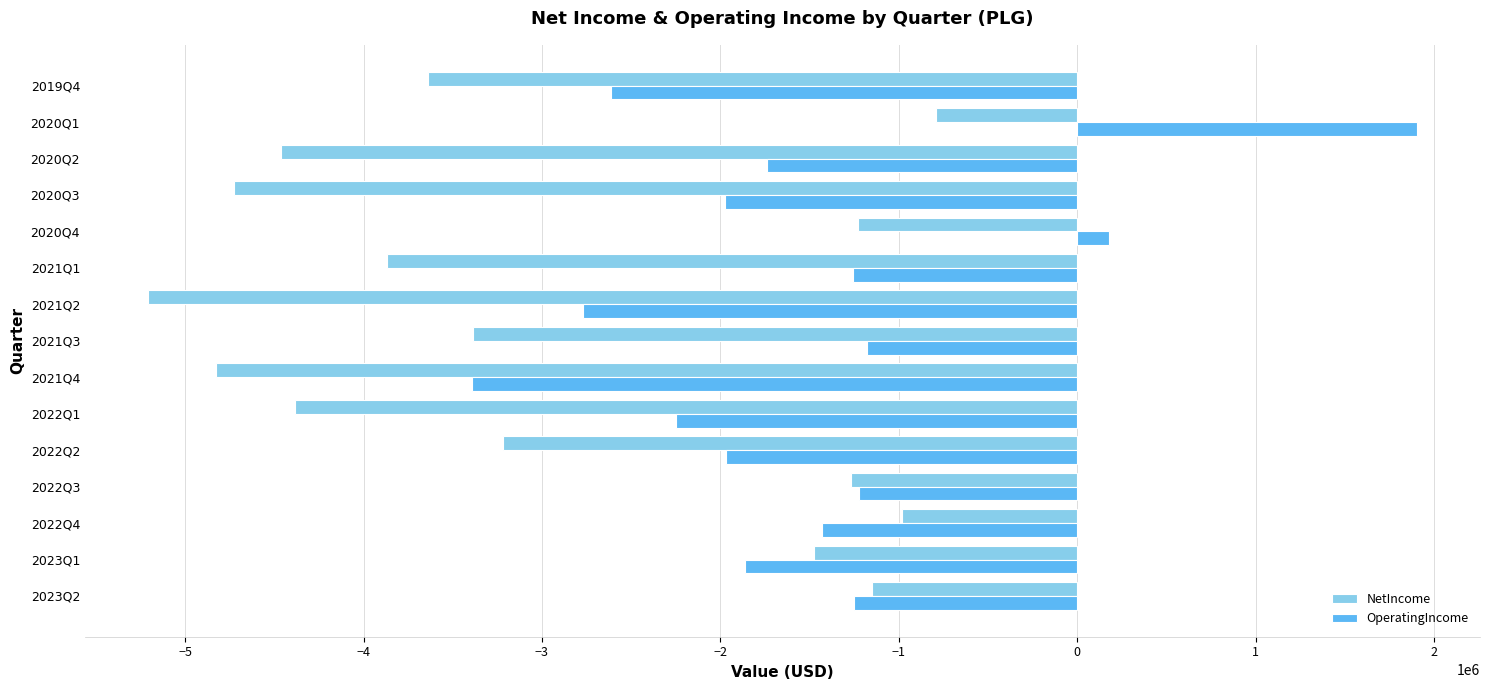

What is the approximate value of NetIncome at 2023Q1, to the nearest 10?

-1476000